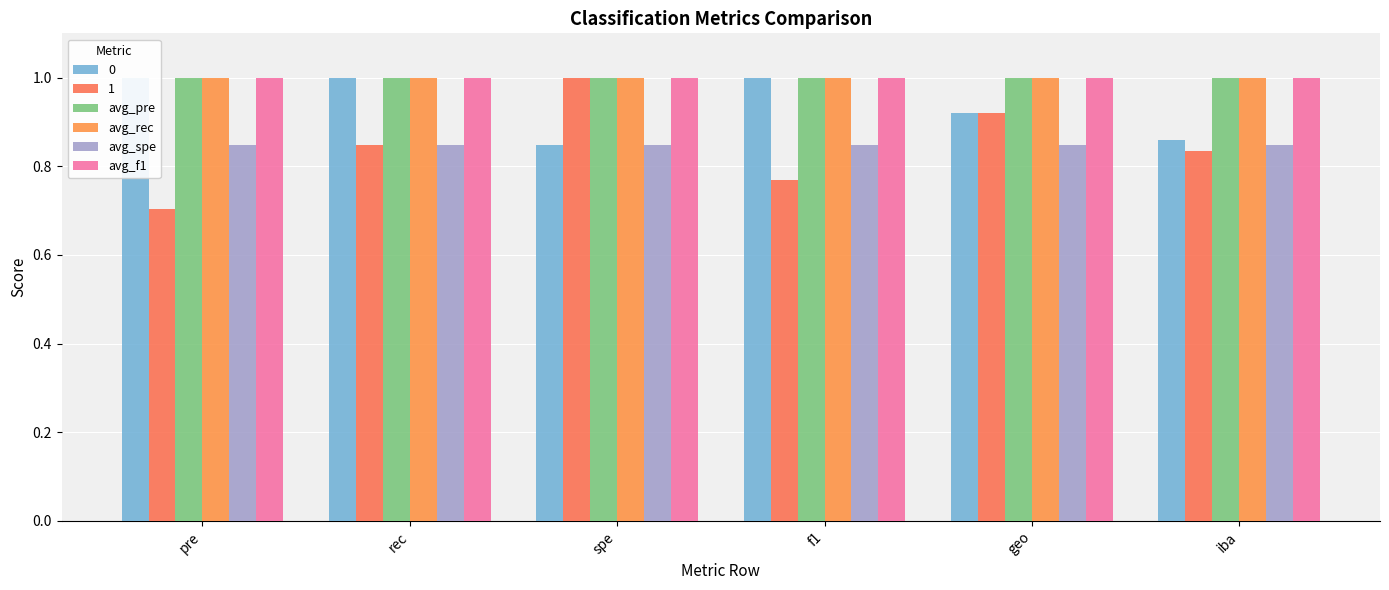

What is the minimum value for avg_f1?

1.0